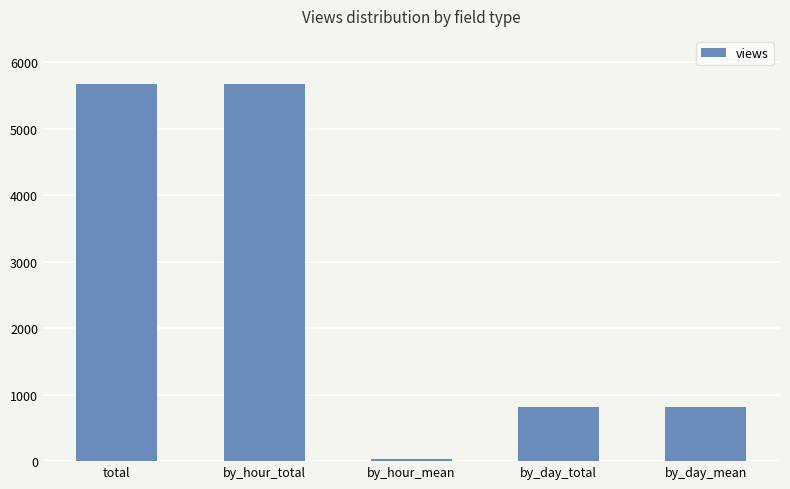

What is the sum of the values at by_day_mean and total?

6489.1